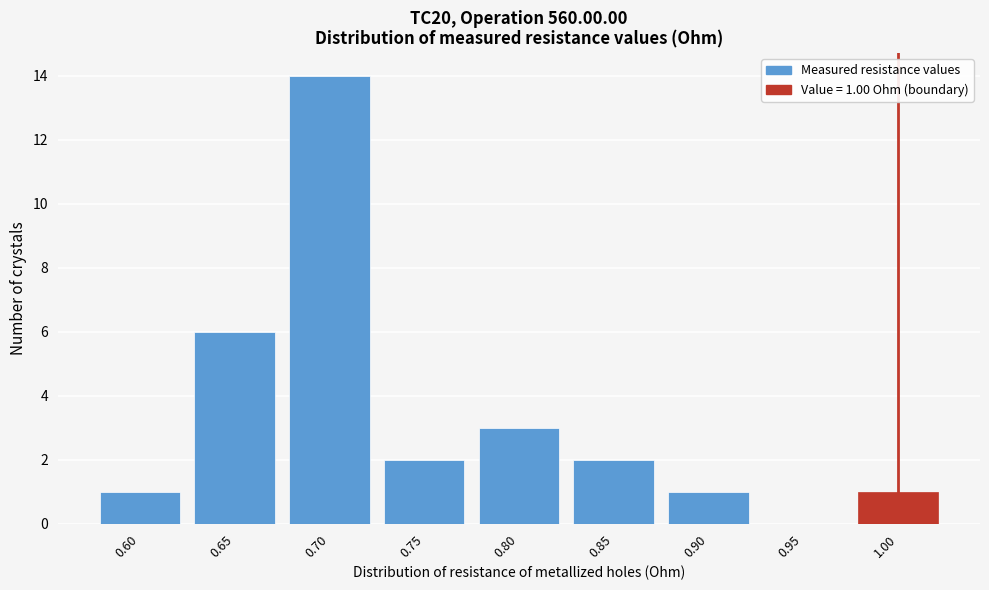

Reading left to right, what are all the values shown in this chart?

0.60=1	0.65=6	0.70=14	0.75=2	0.80=3	0.85=2	0.90=1	0.95=0	1.00=1